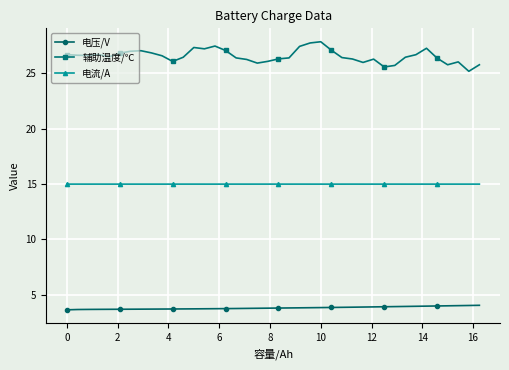

True or false: 电压/V and 电流/A cross at least once.

False